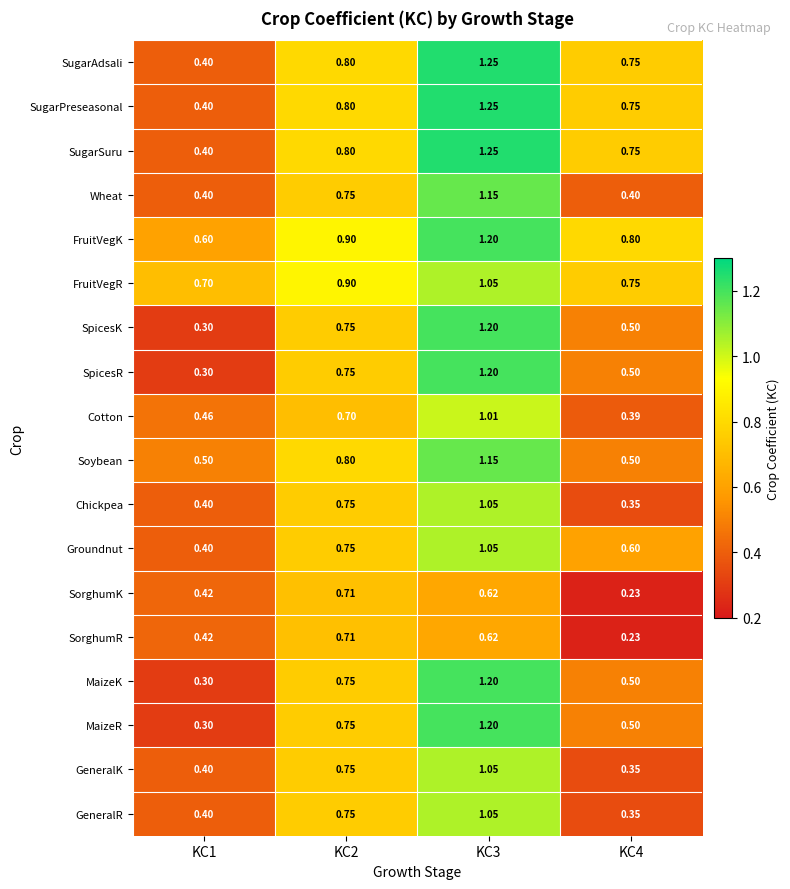

Is the value of Wheat at KC4 greater than the value of Groundnut at KC2?

No